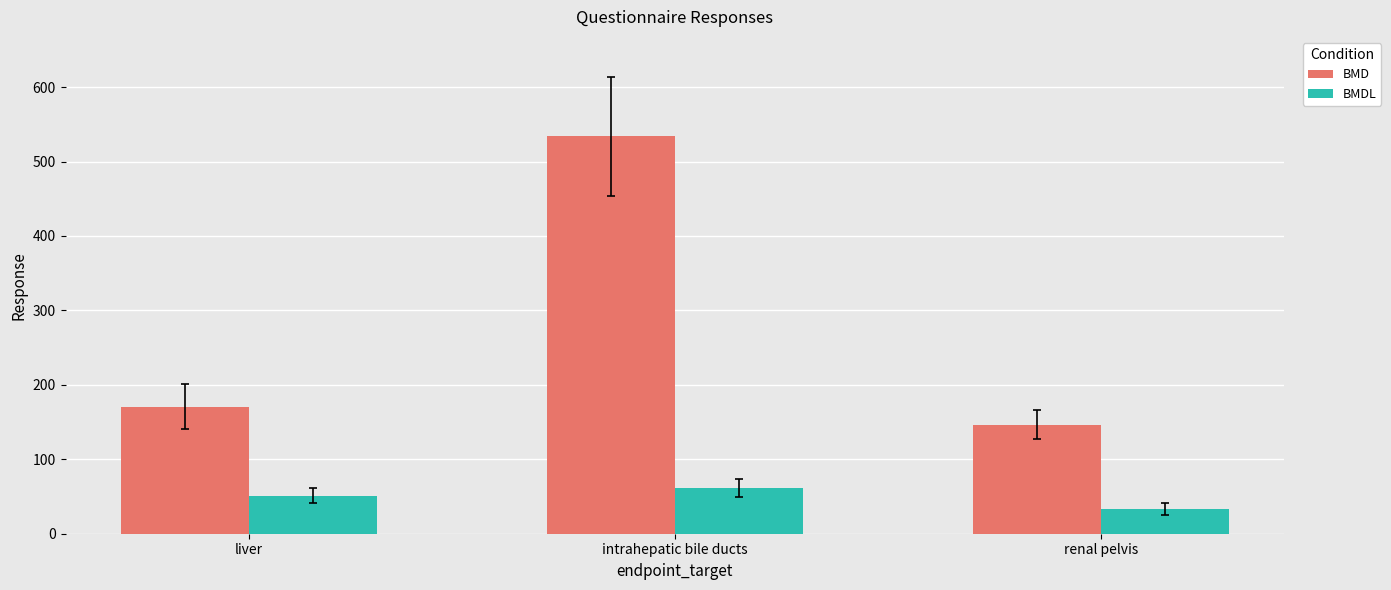

Which label corresponds to the largest value in the chart?

intrahepatic bile ducts